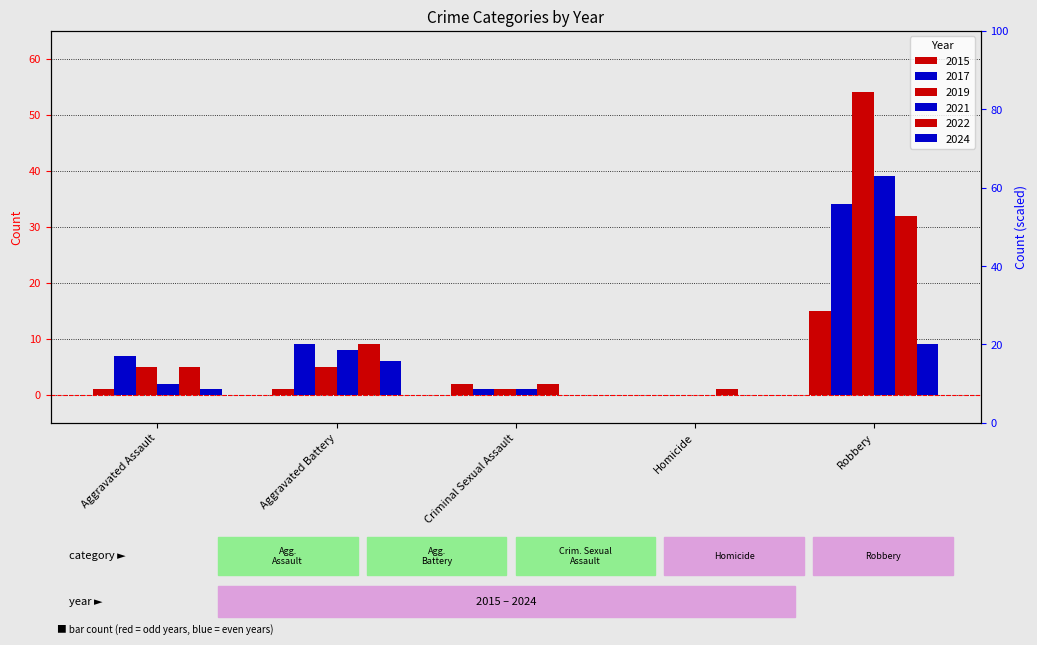

True or false: 2019 has a value of 7 at Aggravated Assault.

False